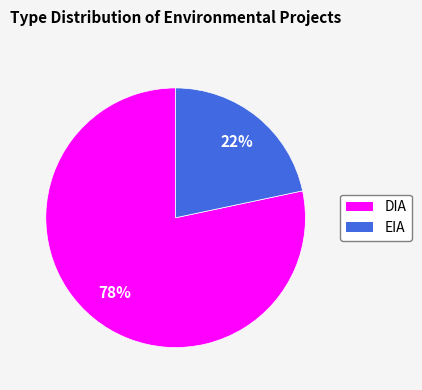

The EIA slice represents 22% of the pie. True or false?

True